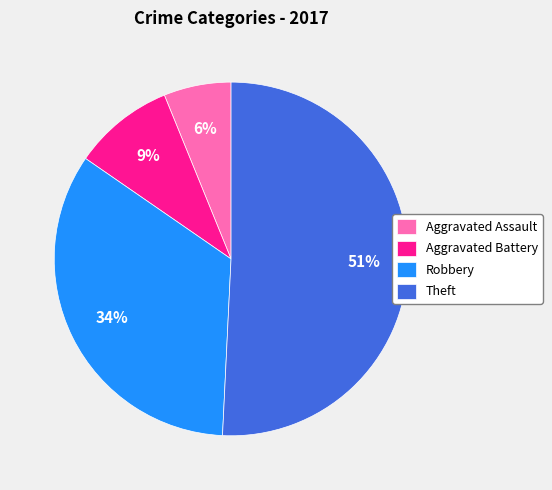

Which slice is the smallest?

Aggravated Assault